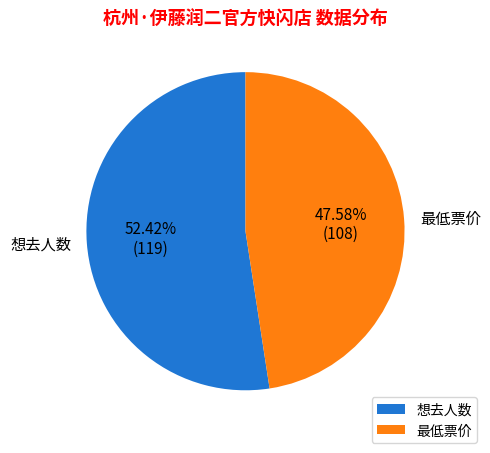

How many segments does this pie chart have?

2